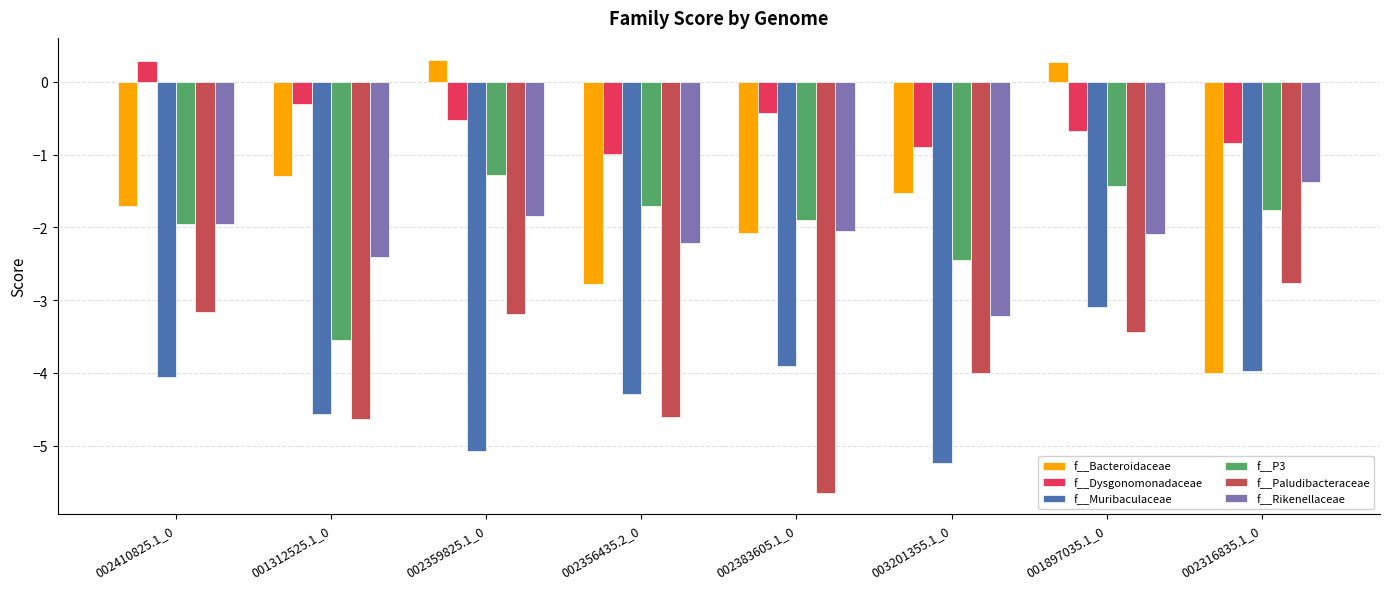

What is the minimum value for f__Paludibacteraceae?

-5.6